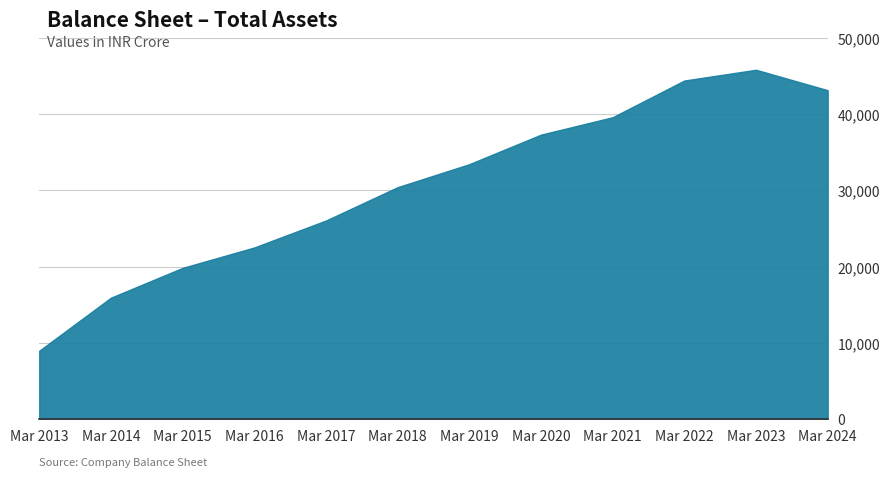

True or false: the data shows 18703 at Mar 2019.

False